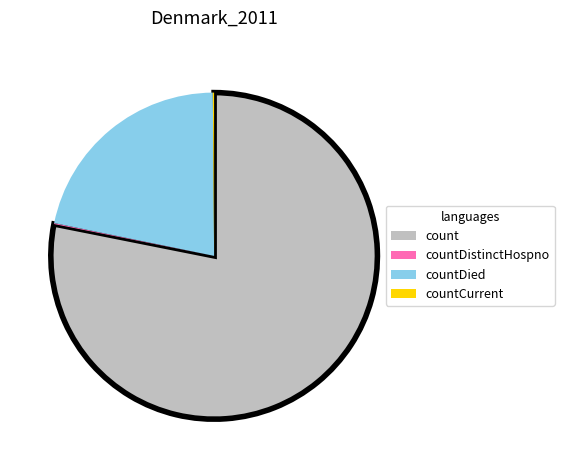

Is the sum of countDied and count greater than half?

Yes